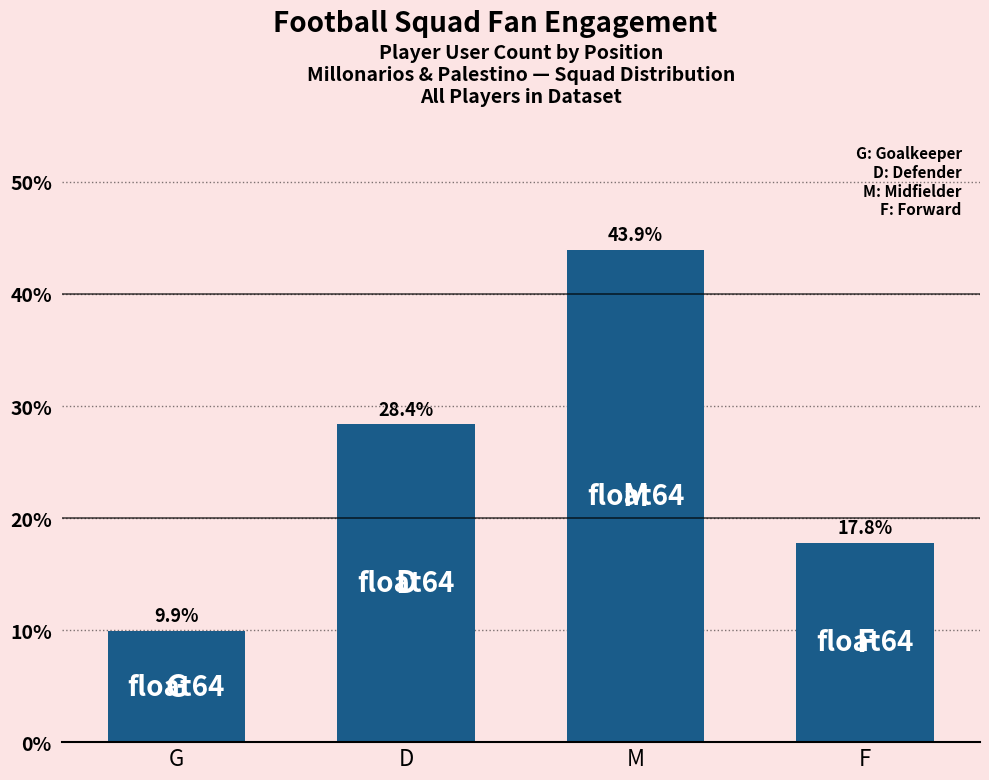

How many values exceed 28?

2